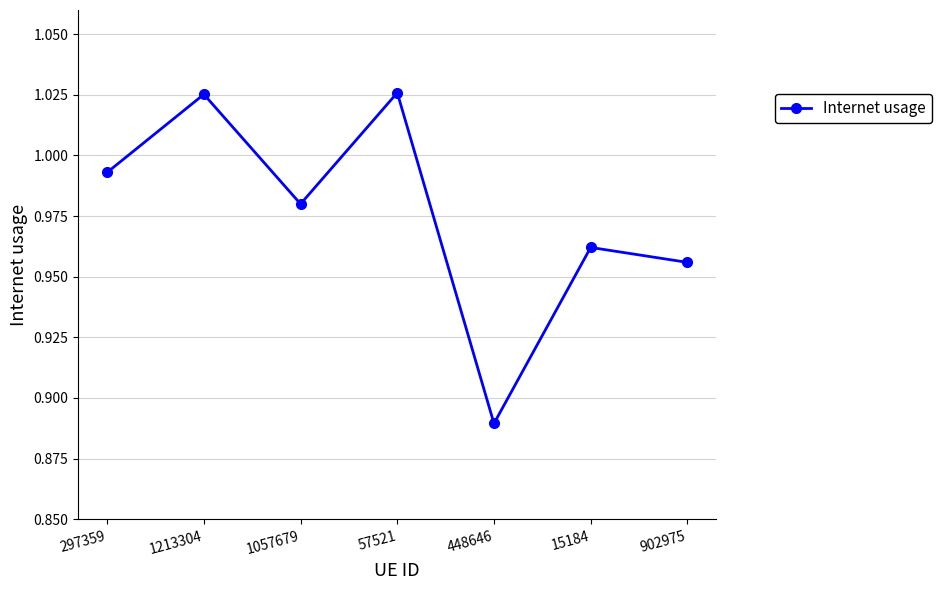

Count the number of data series in this chart.

1